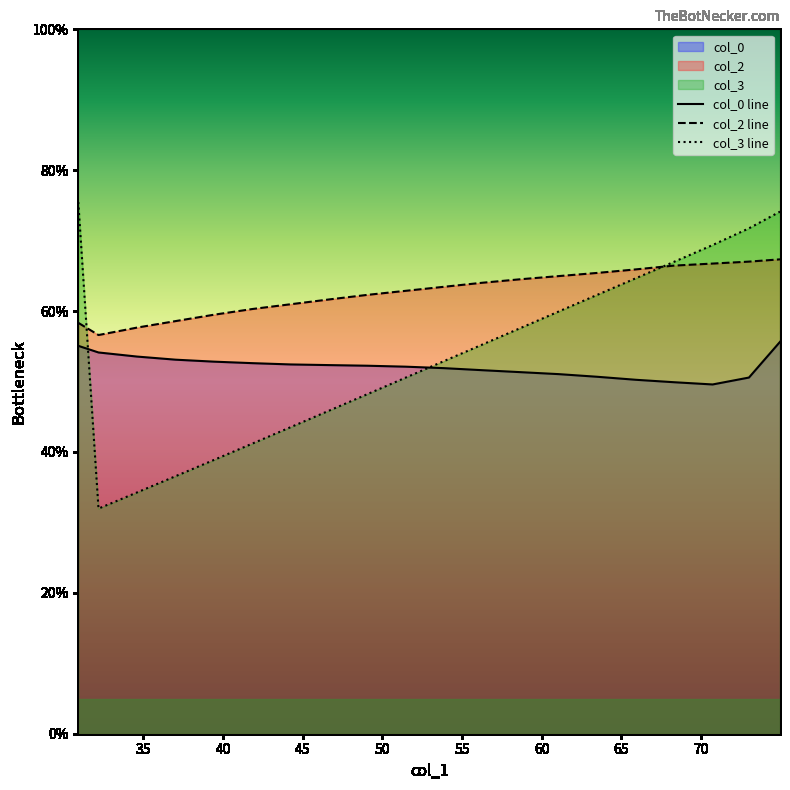

What is the lowest value of the col_3 line series?

32.0